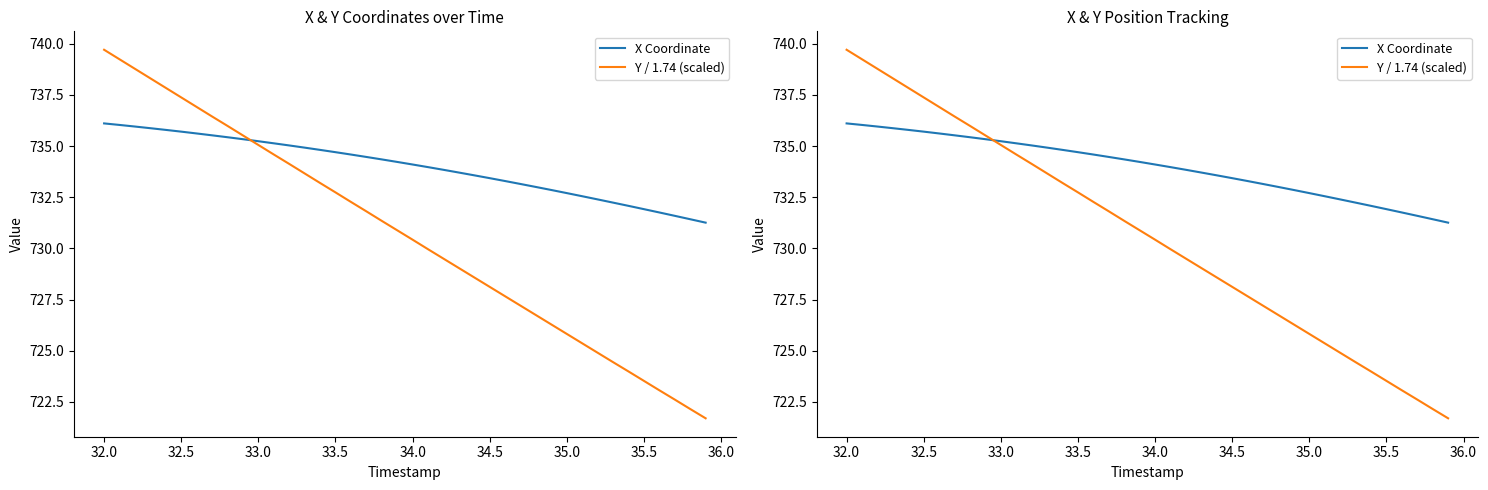

How many times do Y / 1.74 (scaled) and X Coordinate cross each other?

1